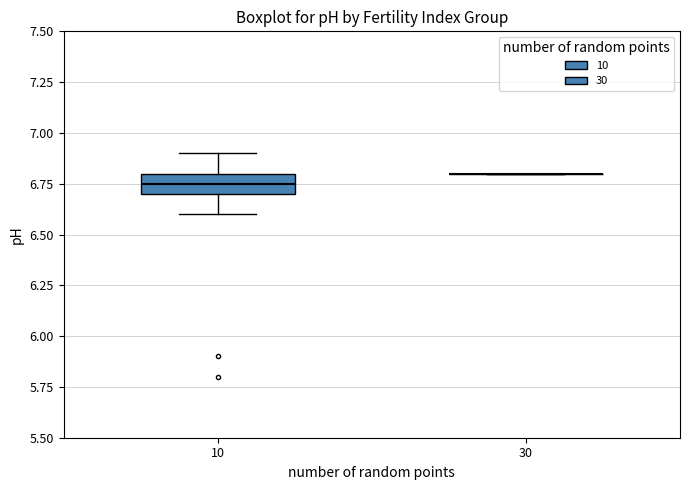

Reading left to right, read every box against the y-axis: the position of its median line, the range the box covers, and the ends of its whiskers. The values are not printed on the chart, so give them approximately, as read against the axis.

10: median 6.75, box 6.70 to 6.80, whiskers 6.60 to 6.90
30: box collapsed to a line at 6.80, whiskers 6.80 to 6.80